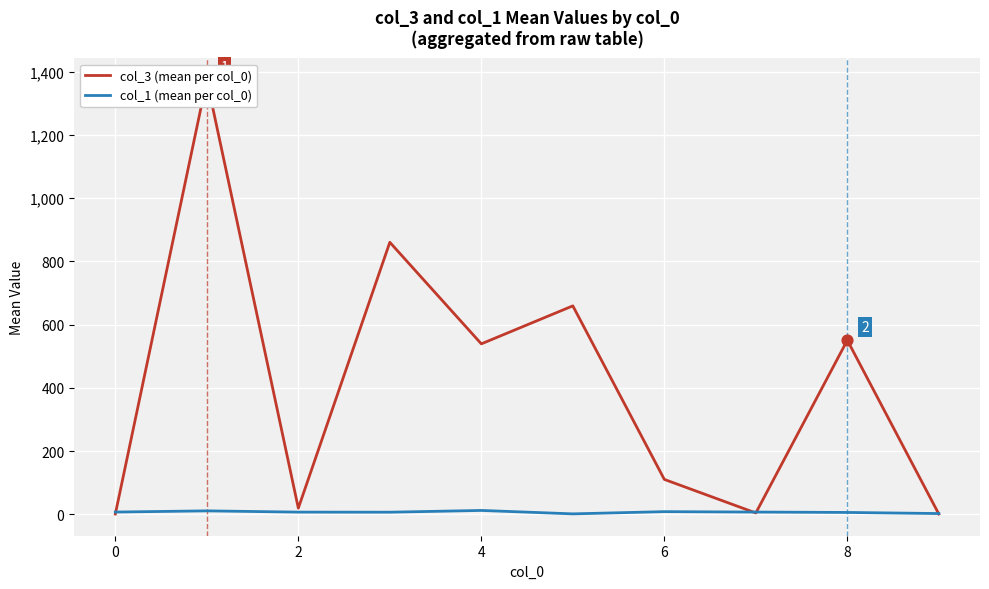

At how many categories does at least one series exceed 98?

6